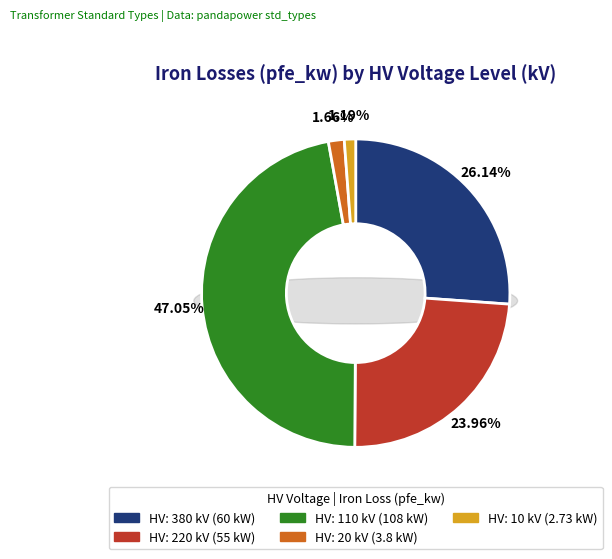

Does any single category account for the majority?

No